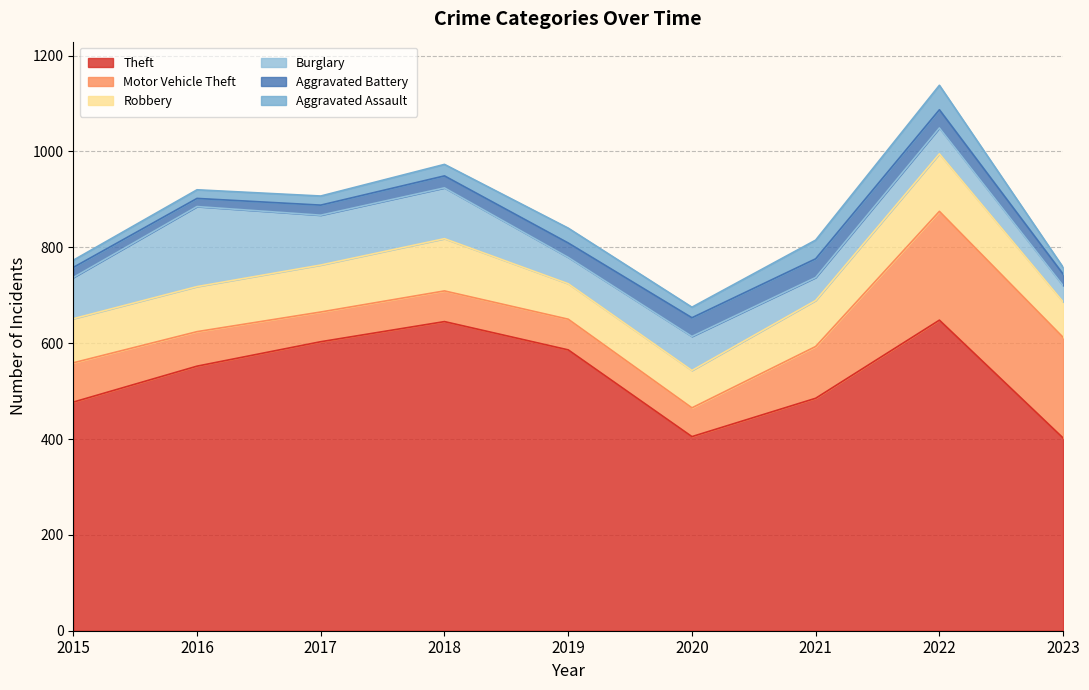

Which series ends up on top after the final intersection of Aggravated Battery and Aggravated Assault?

Aggravated Battery